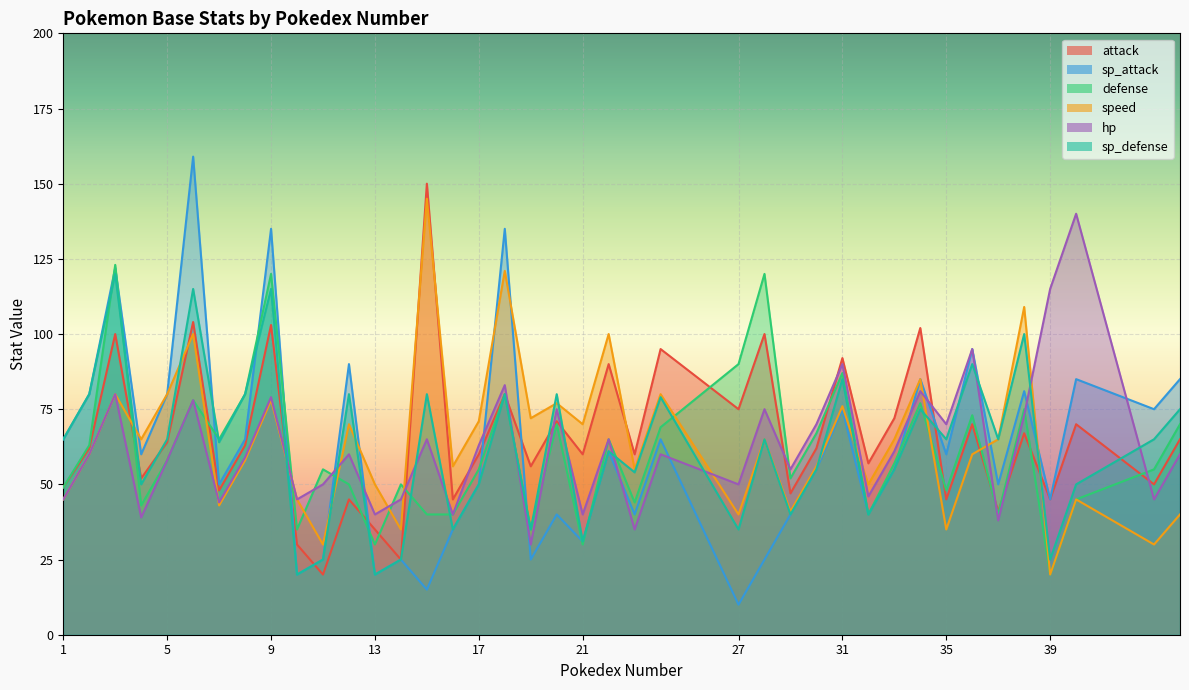

True or false: defense has more than 1 points higher than both neighbors.

True